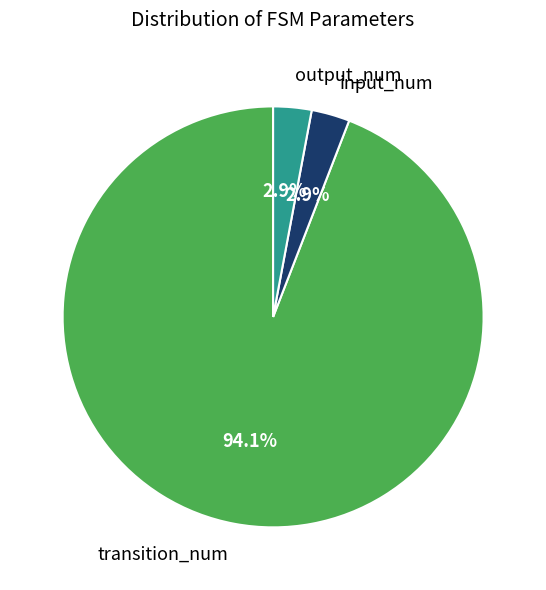

Combined, do output_num and transition_num account for over 50%?

Yes